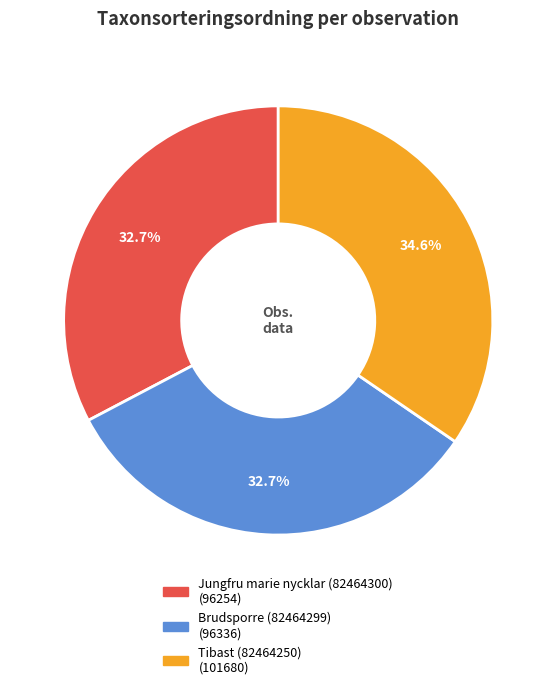

To the nearest percent, what percentage of the pie is Brudsporre (82464299)?

33%